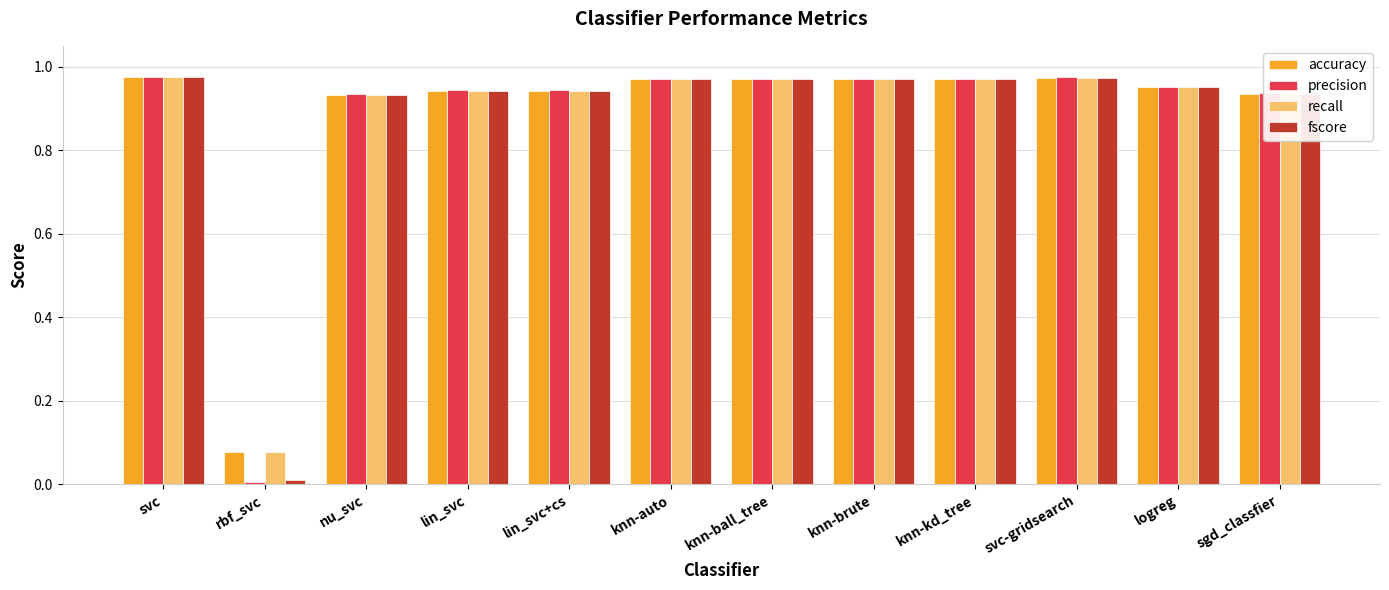

Which series changed the most between rbf_svc and knn-kd_tree?

precision